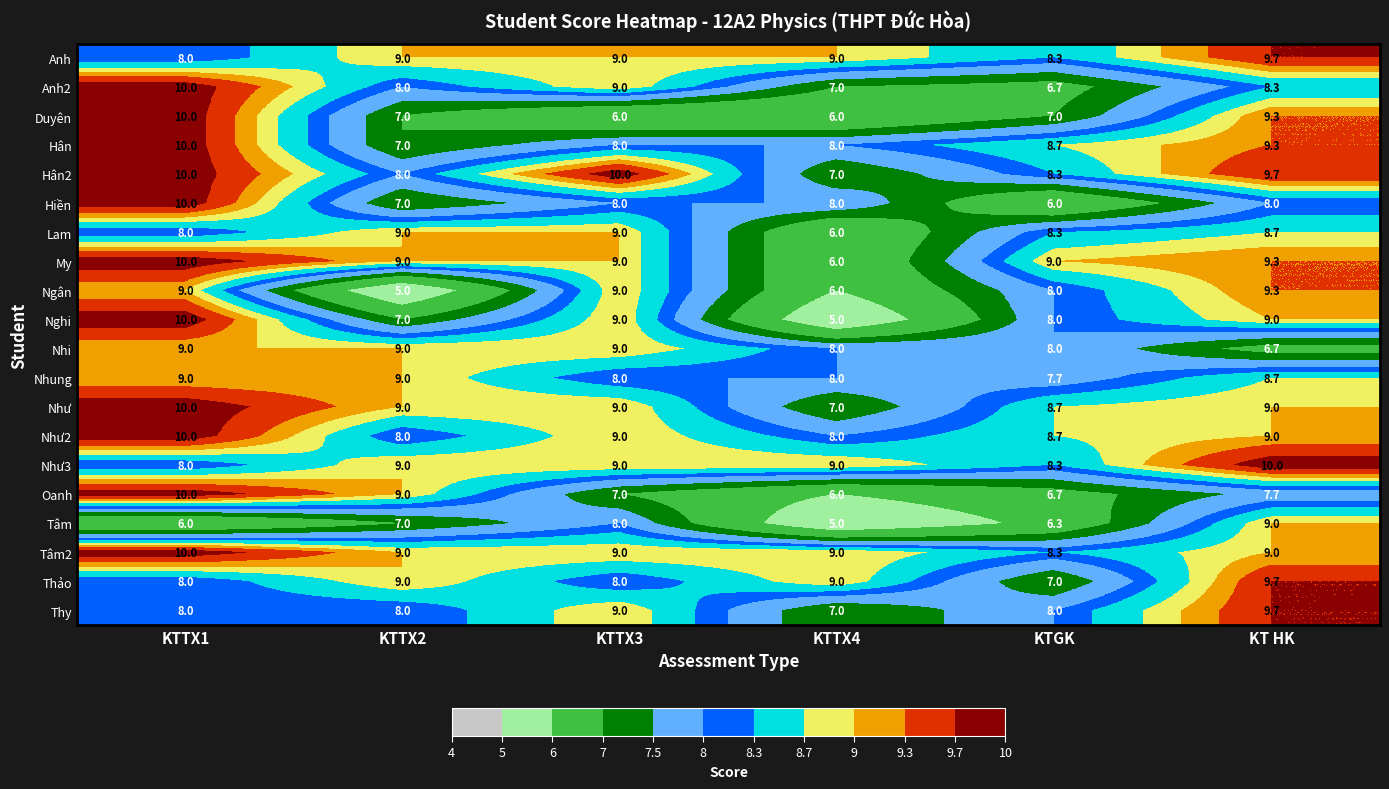

How many categories are shown in the chart?

6